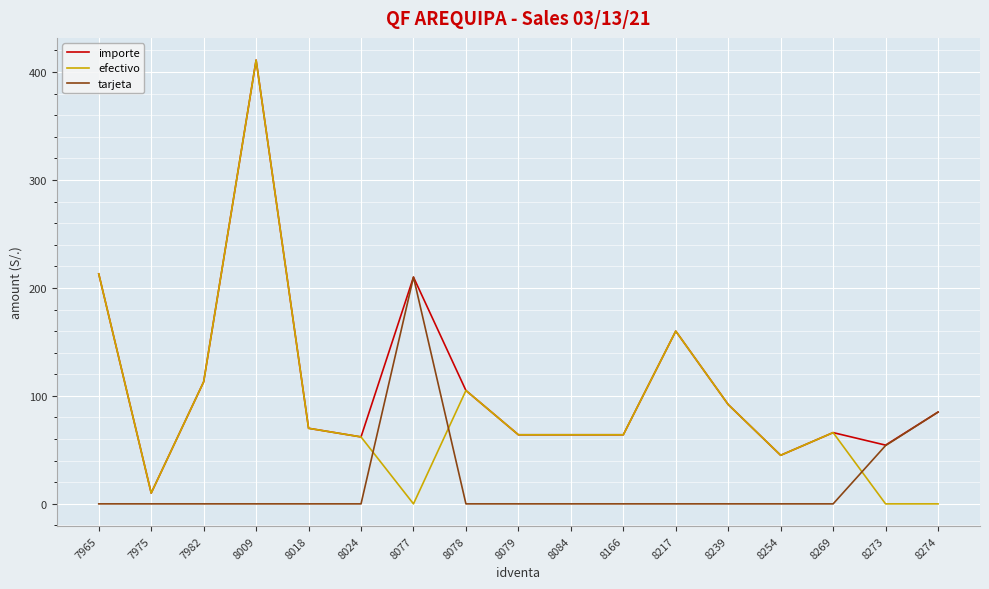

List the series in order of their overall mean, highest first.

importe, efectivo, tarjeta